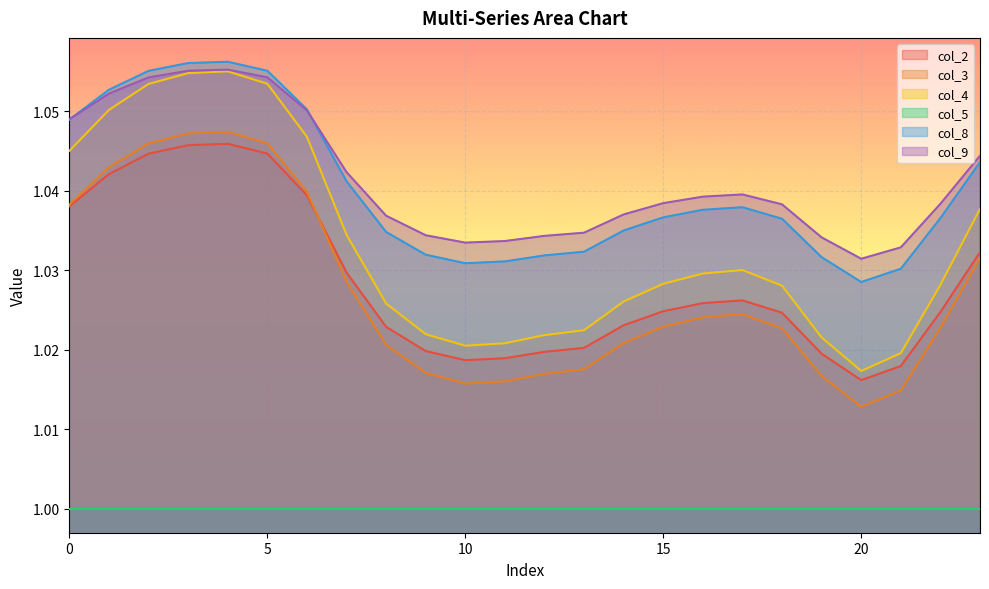

Is the value of col_9 at 9 greater than the value of col_2 at 17?

Yes